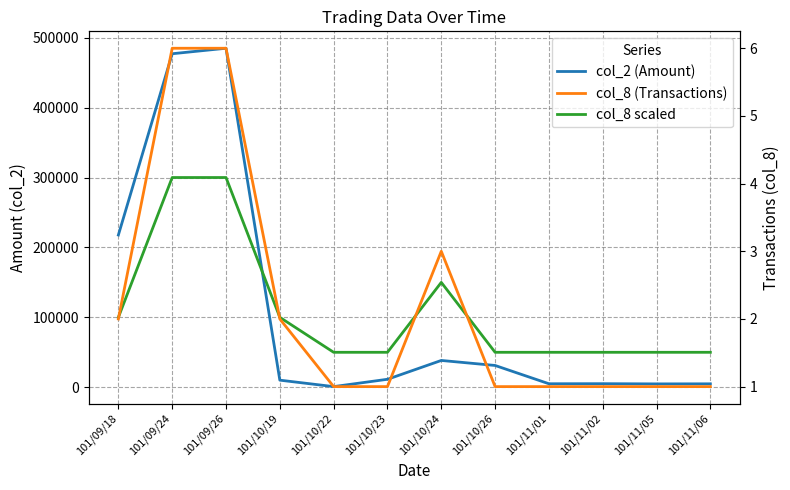

The value of col_8 (Transactions) at 101/11/05 is 1. True or false?

True